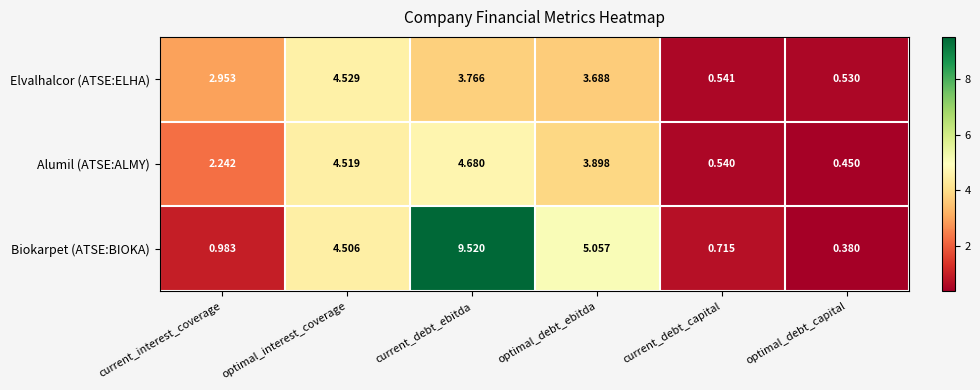

At which label does Elvalhalcor (ATSE:ELHA) first exceed 3?

optimal_interest_coverage